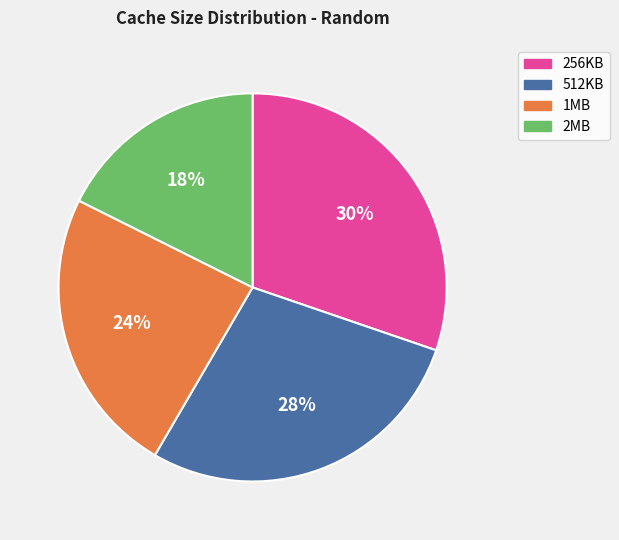

Combined, do 512KB and 256KB account for over 50%?

Yes